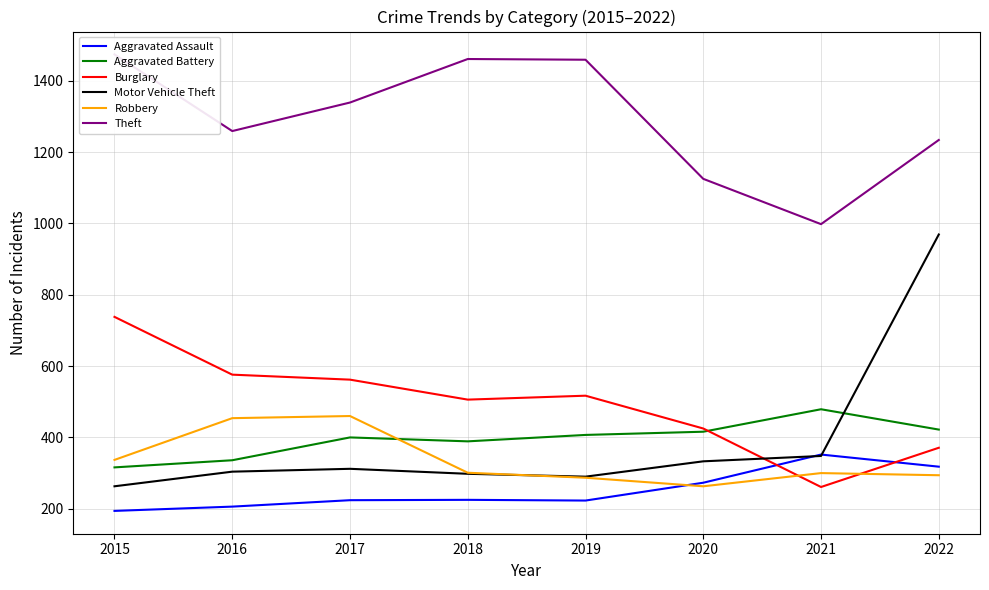

Is it true that Robbery equals 294 at 2022?

True